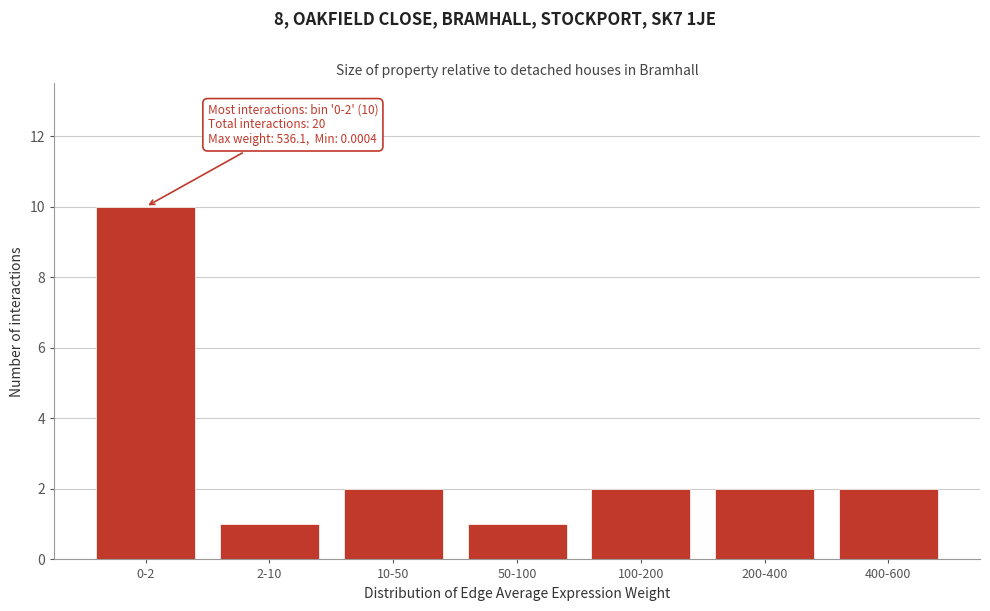

Reading right to left, what are all the values shown in this chart?

400-600=2	200-400=2	100-200=2	50-100=1	10-50=2	2-10=1	0-2=10